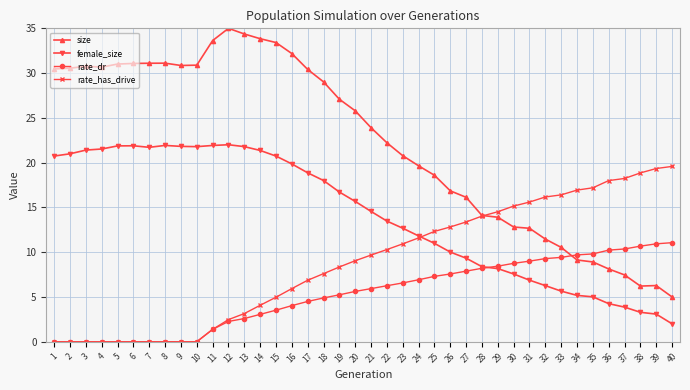

True or false: female_size has more than 2 points higher than both neighbors.

True